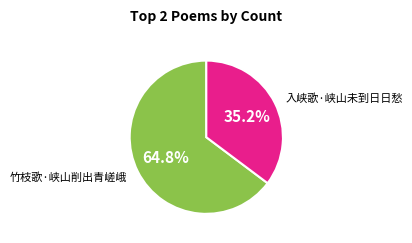

Rank the categories by value from lowest to highest.

入峡歌·峡山未到日日愁, 竹枝歌·峡山削出青嵯峨